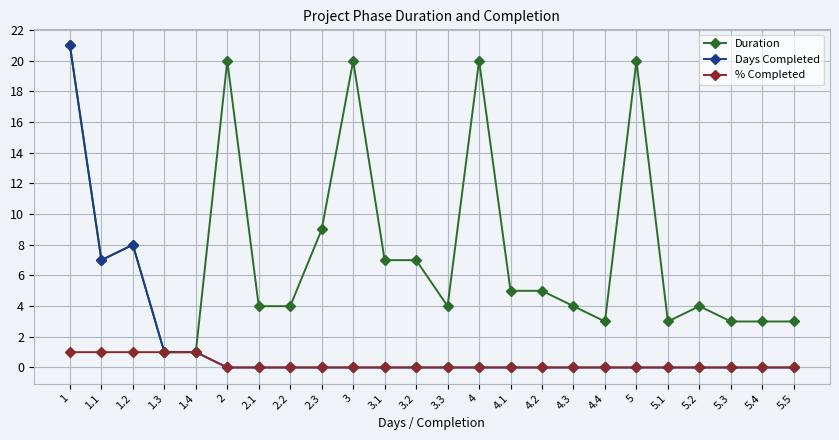

What is the total value across all series at 4?

20